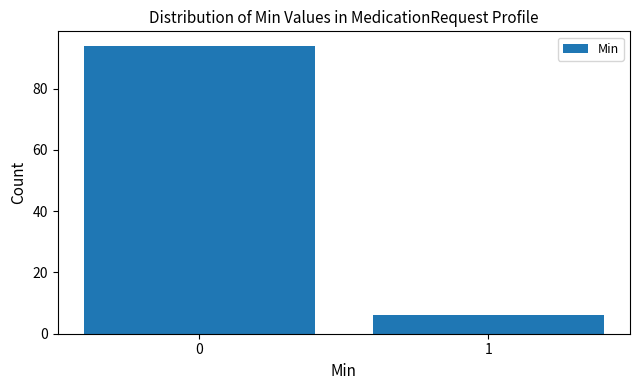

Reading right to left, transcribe all the data shown in this chart.

1=6	0=94